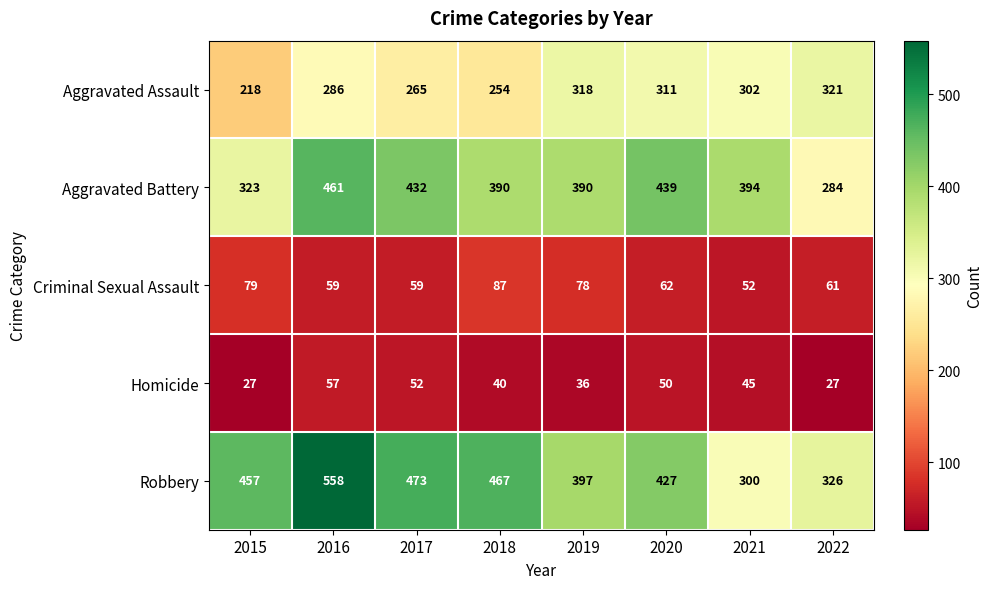

What is the difference between the second highest and second lowest values in the Aggravated Assault series?

64